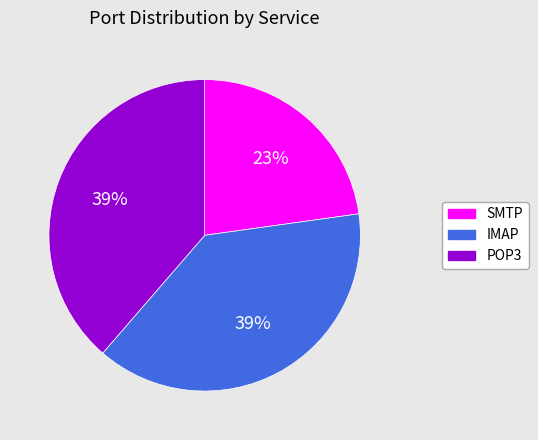

Is there any slice that represents more than half of the pie?

No